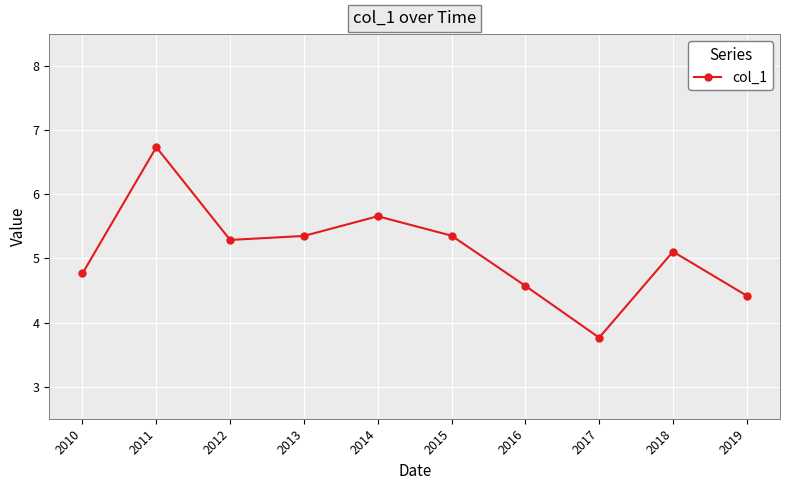

How many data points are above 5?

6